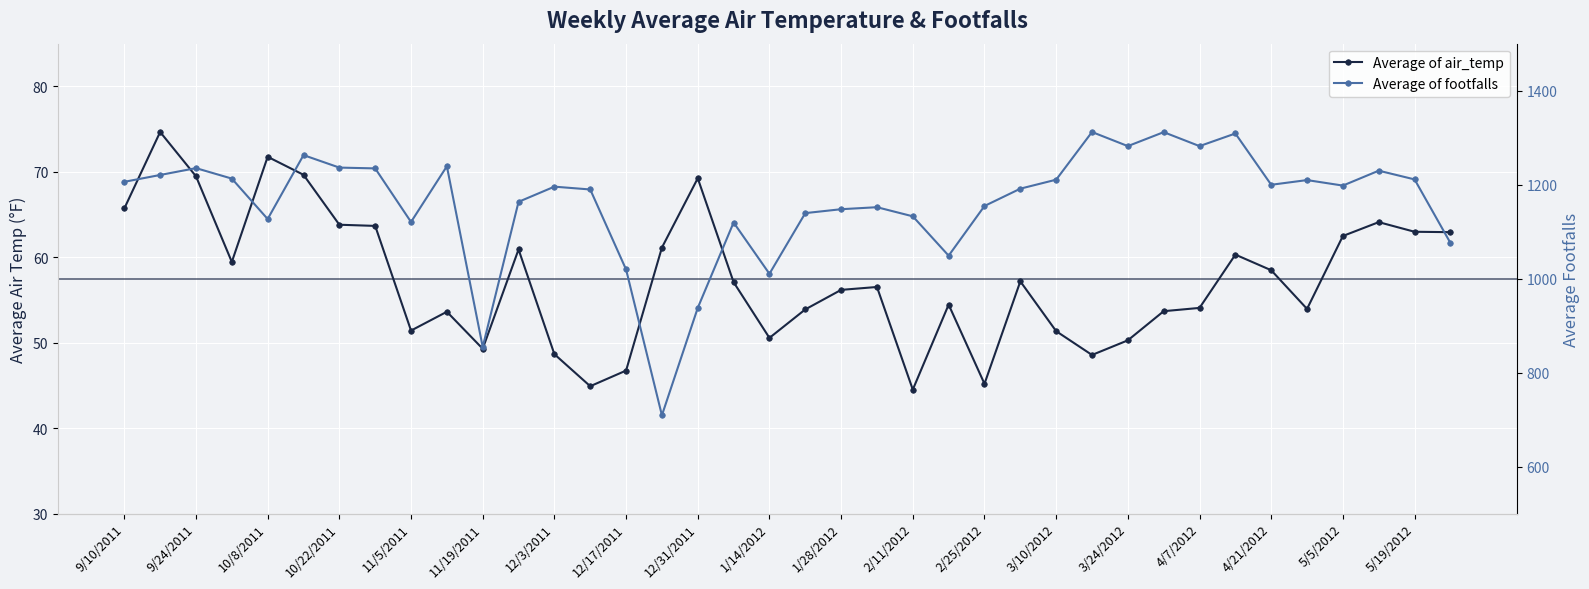

What are all the series names shown in the legend?

Average of air_temp, Average of footfalls